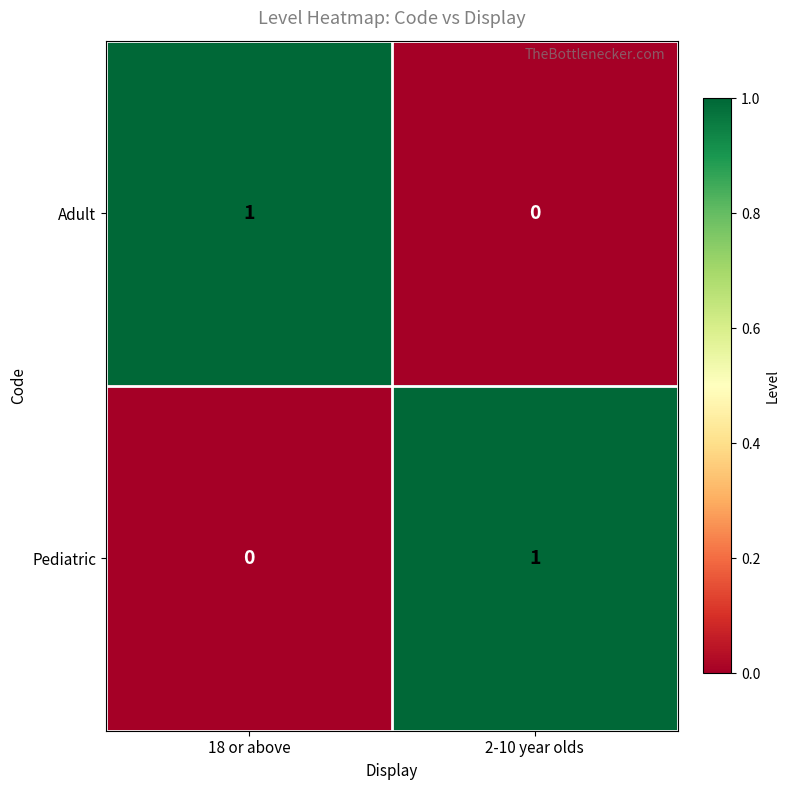

At which label does Pediatric reach its minimum?

18 or above